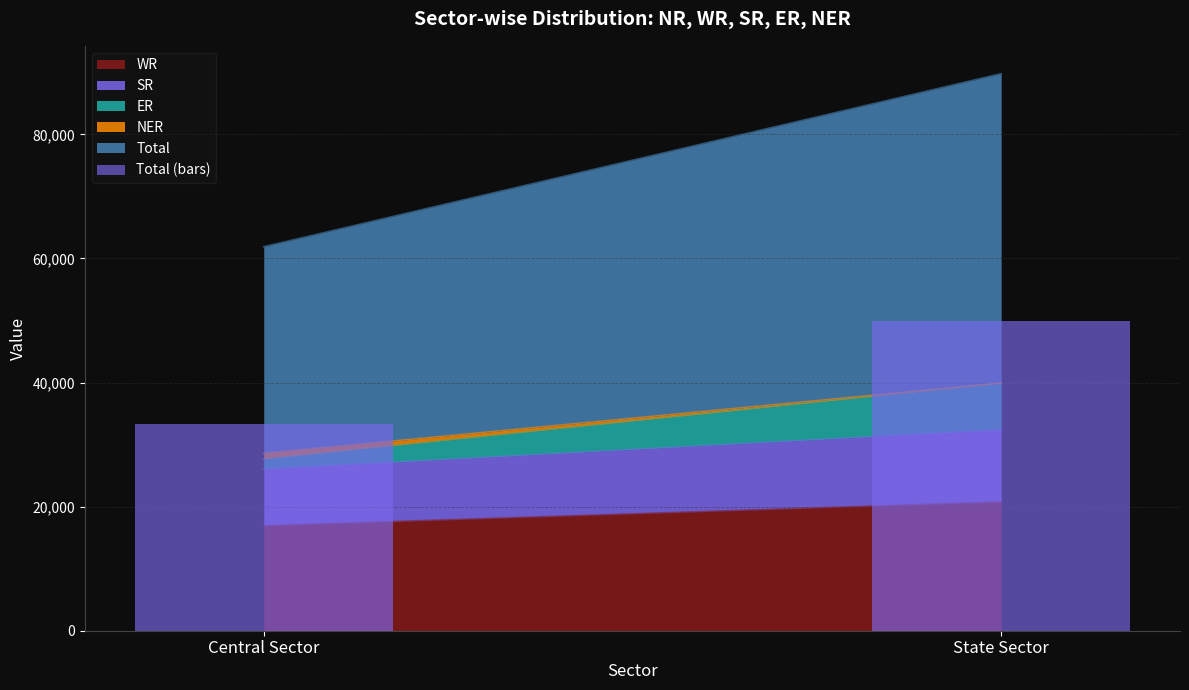

Rank the categories by value from lowest to highest.

Central Sector, State Sector